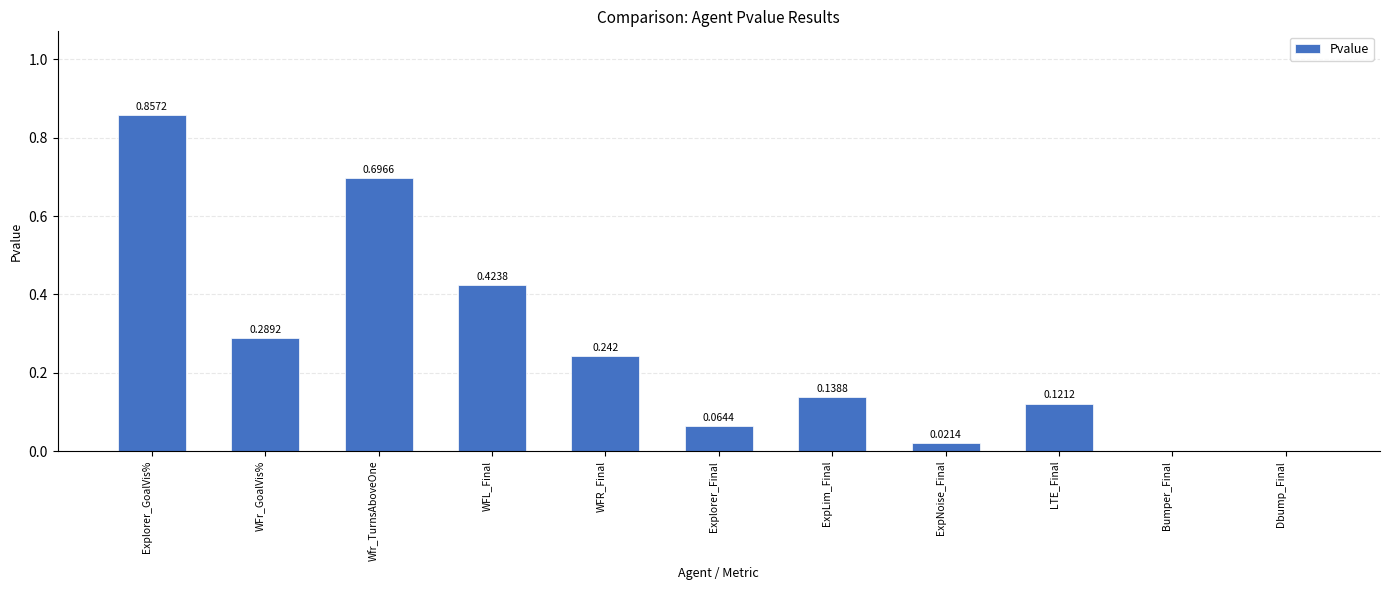

Which label corresponds to the largest value in the chart?

Explorer_GoalVis%